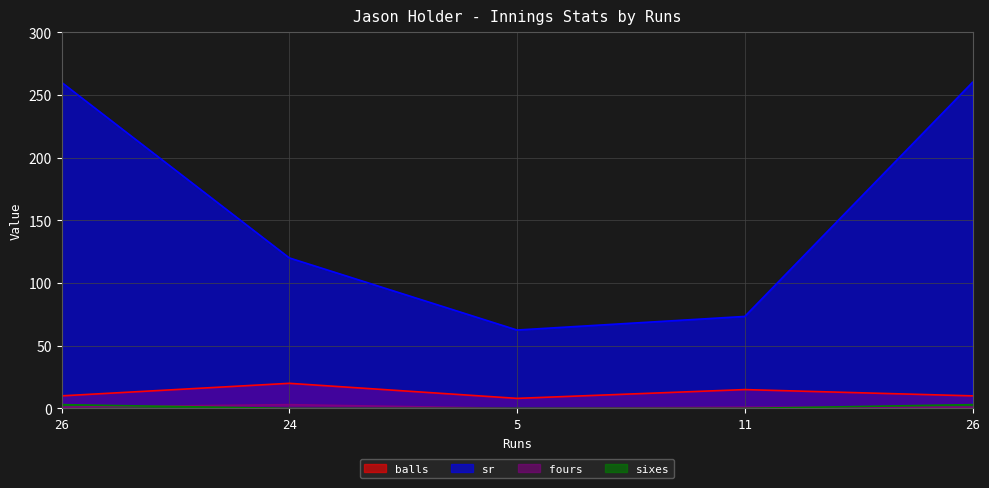

Does the chart have visible grid lines?

Yes